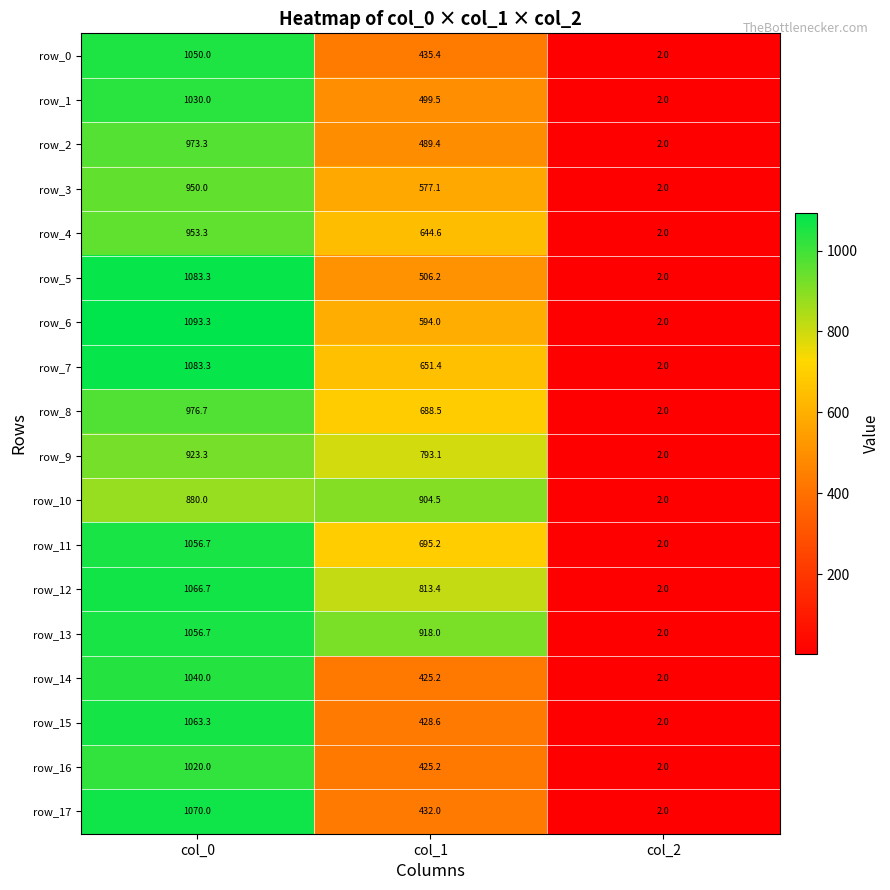

What is the smallest value displayed?

2.0